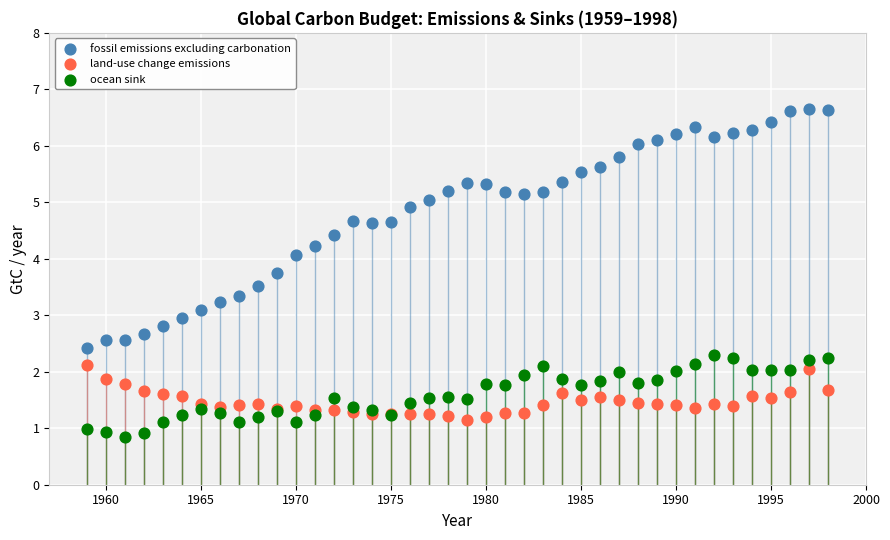

Which series has the widest spread of Y values?

fossil emissions excluding carbonation